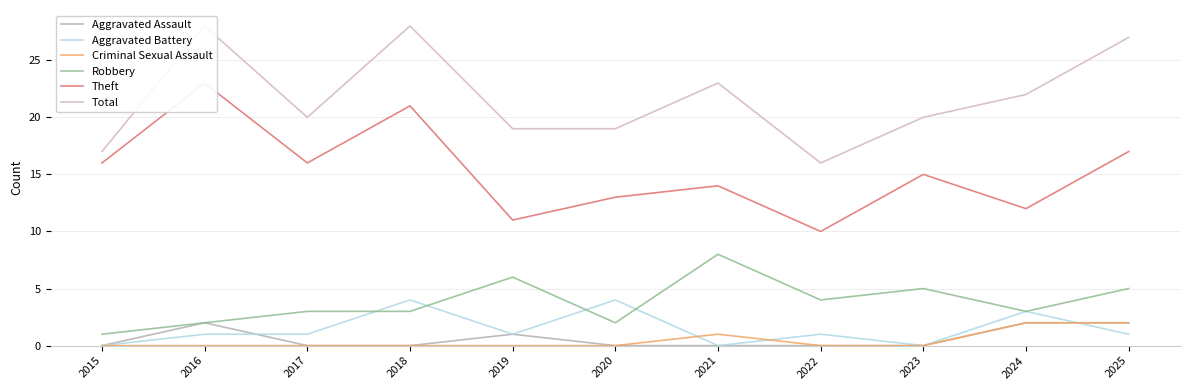

Reading left to right, what are all the values shown in this chart?

Aggravated Assault: 0	2	0	0	1	0	0	0	0	2	2
Aggravated Battery: 0	1	1	4	1	4	0	1	0	3	1
Criminal Sexual Assault: 0	0	0	0	0	0	1	0	0	2	2
Robbery: 1	2	3	3	6	2	8	4	5	3	5
Theft: 16	23	16	21	11	13	14	10	15	12	17
Total: 17	28	20	28	19	19	23	16	20	22	27